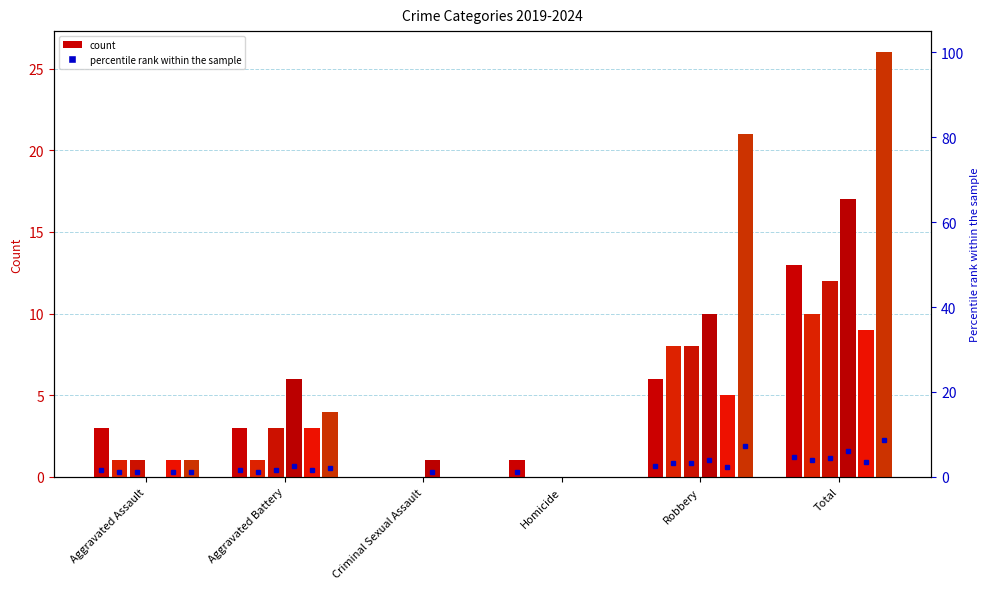

What is the difference between the second highest and minimum values in the 2019 series?

6